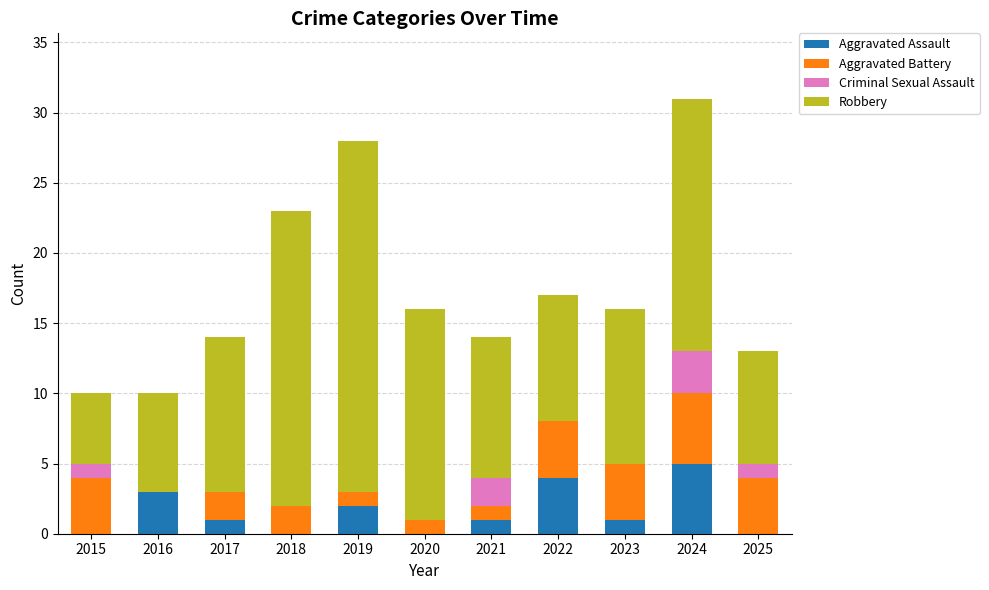

The Aggravated Assault series shows -2 at 2025. True or false?

False